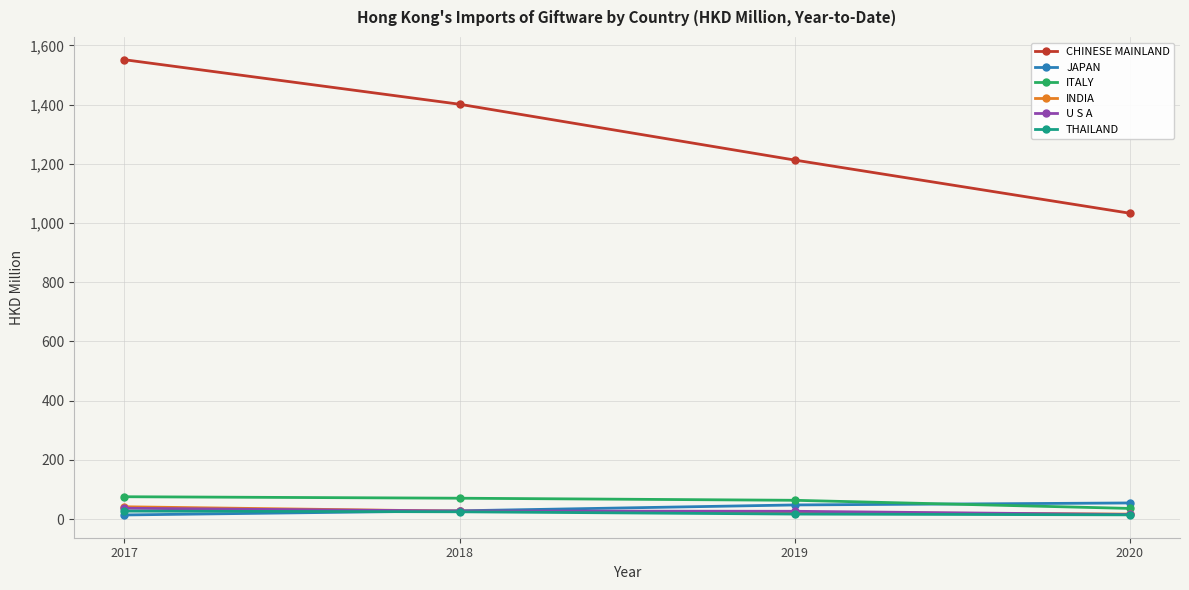

How many categories are shown in the chart?

4